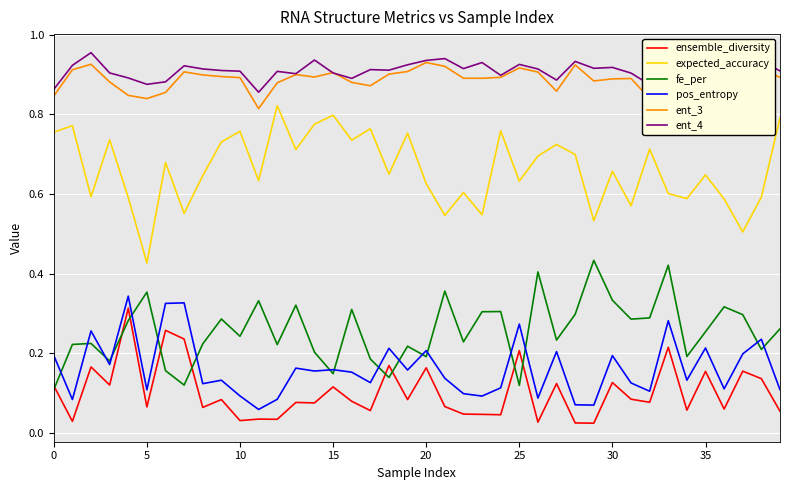

True or false: ent_3 and pos_entropy intersect in this chart.

False